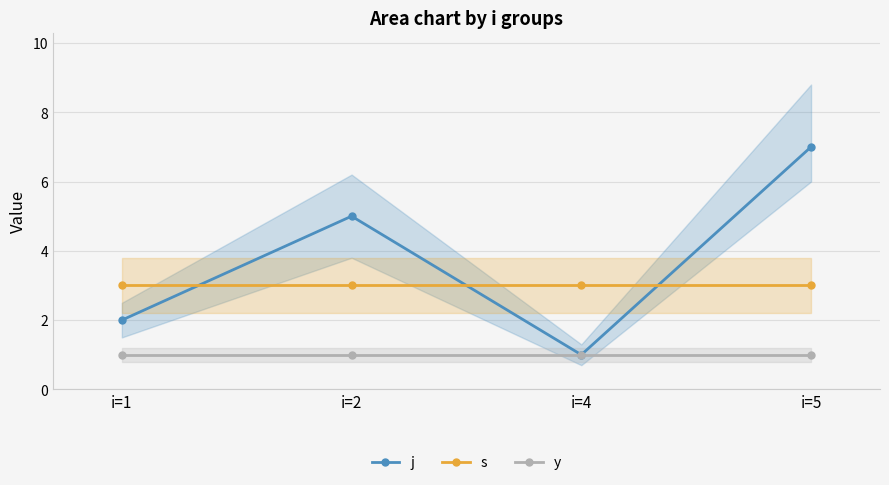

Which category has the highest value across all series?

i=5